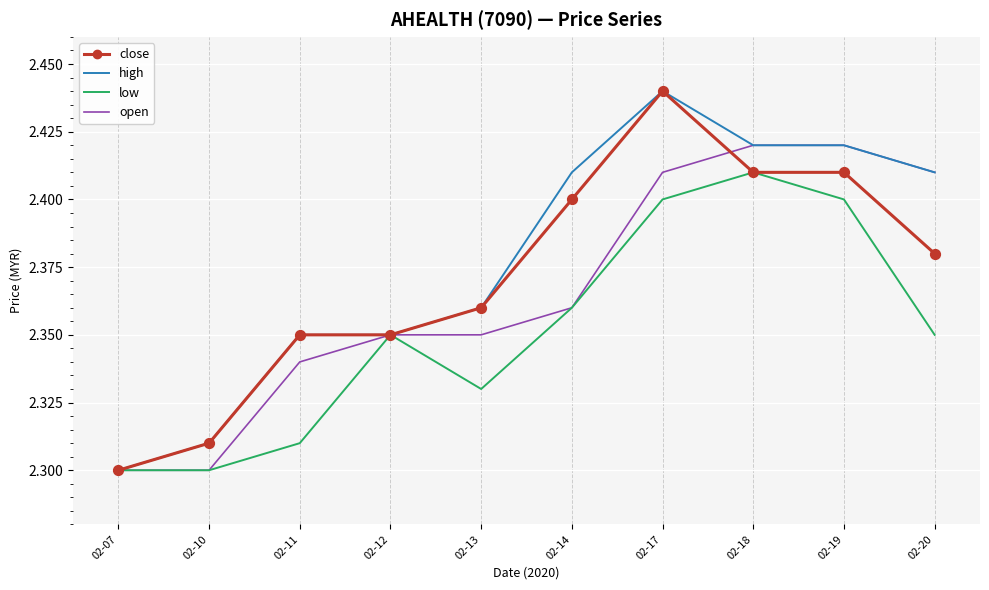

Is the value of high at 02-20 greater than the value of close at 02-13?

Yes